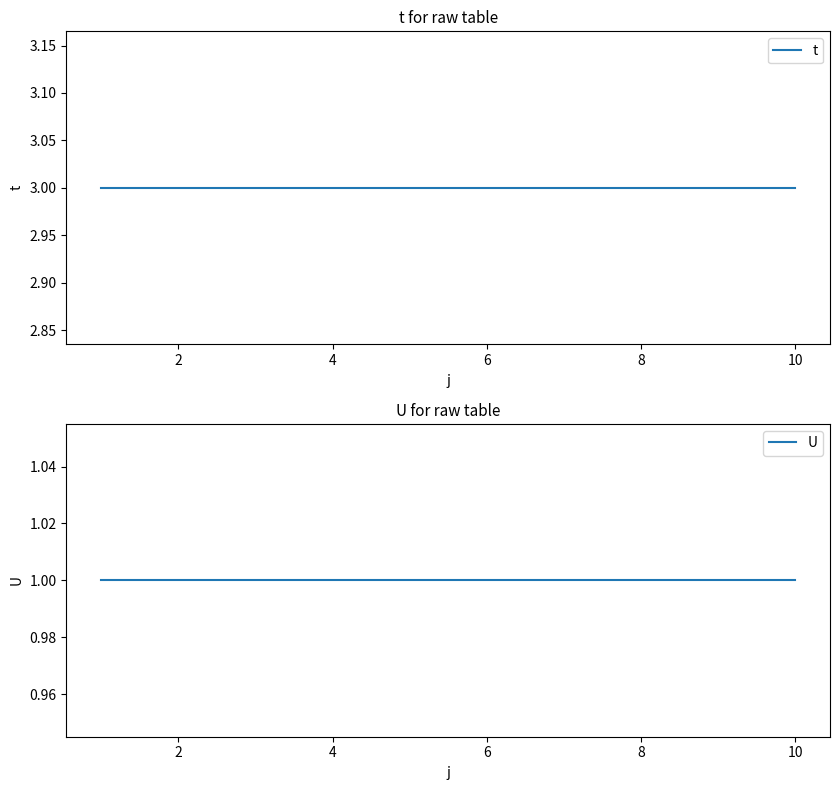

What is the total value across all series at 8?

4